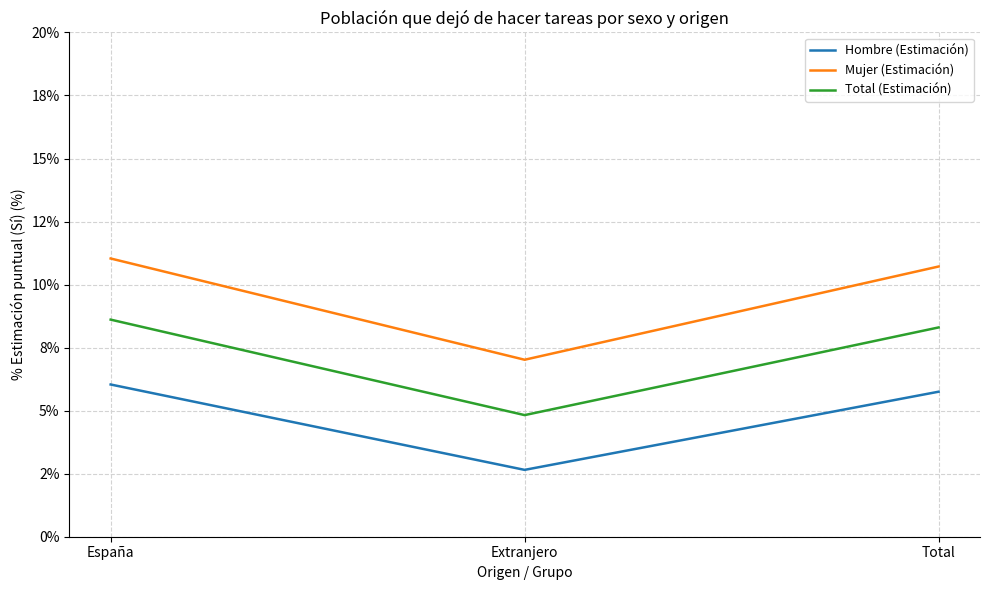

Read the Total (Estimación) value at Total.

8.3